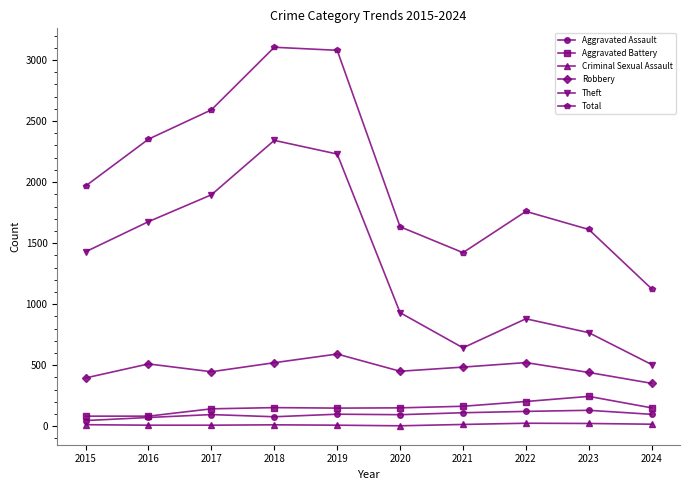

At which label does Robbery reach its minimum?

2024